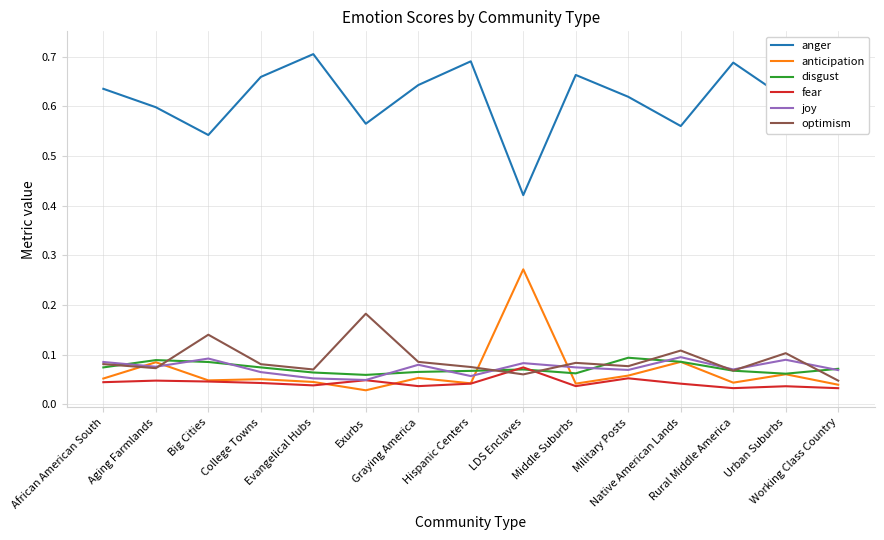

Does the chart display data point markers on the line(s)?

No